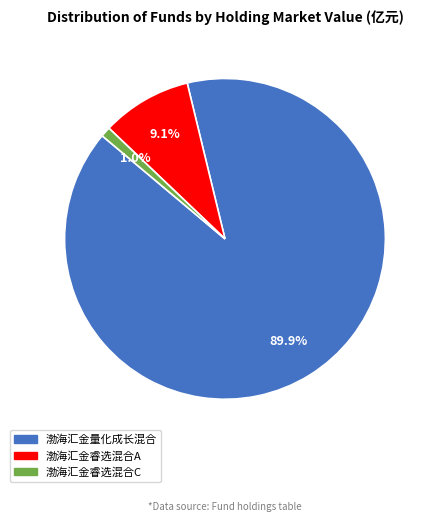

What percentage is the 渤海汇金睿选混合A slice, to the nearest percent?

9%